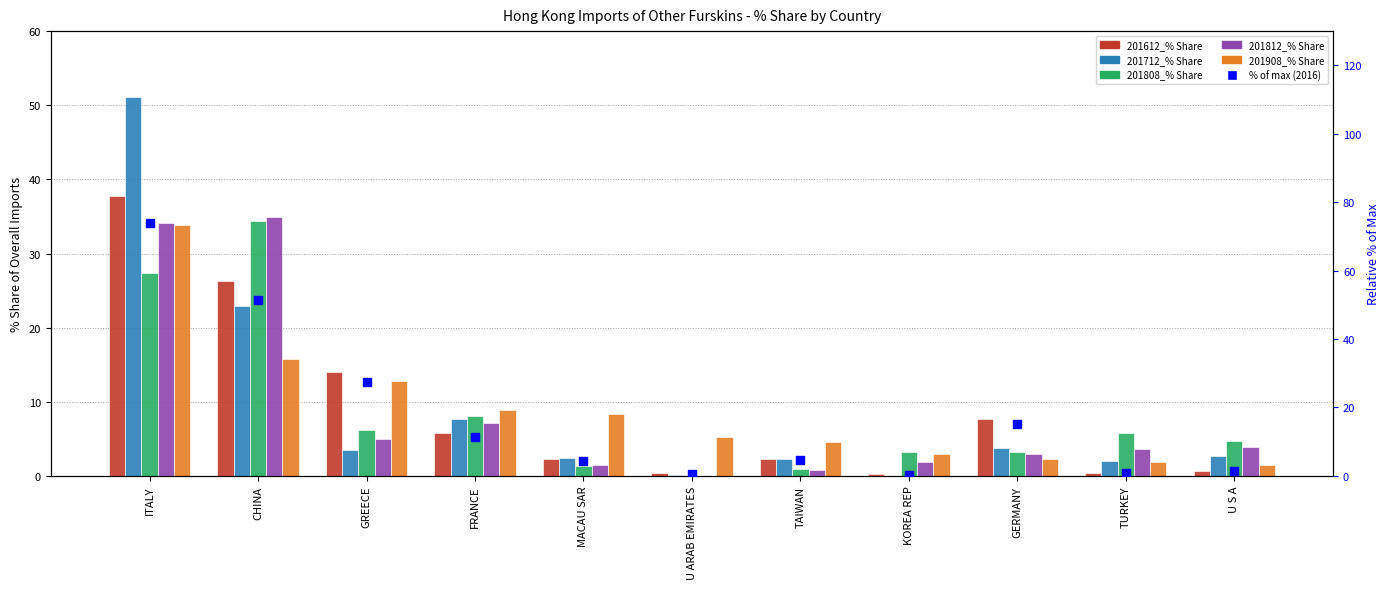

What are all the series names shown in the legend?

201612_% Share, 201712_% Share, 201808_% Share, 201812_% Share, 201908_% Share, % of max (2016)